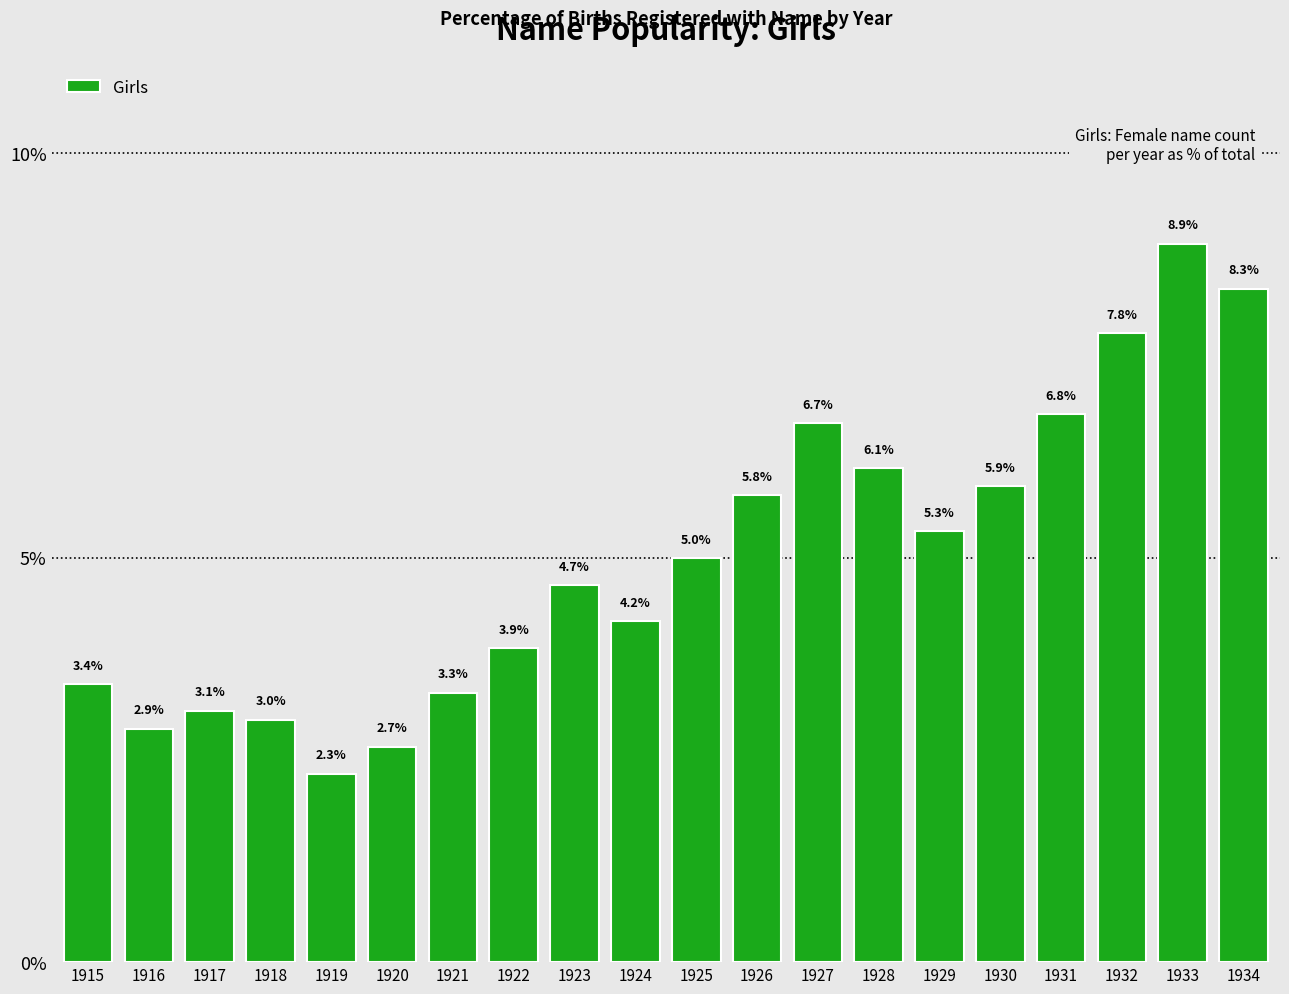

At which label is the value closest to 5?

1925